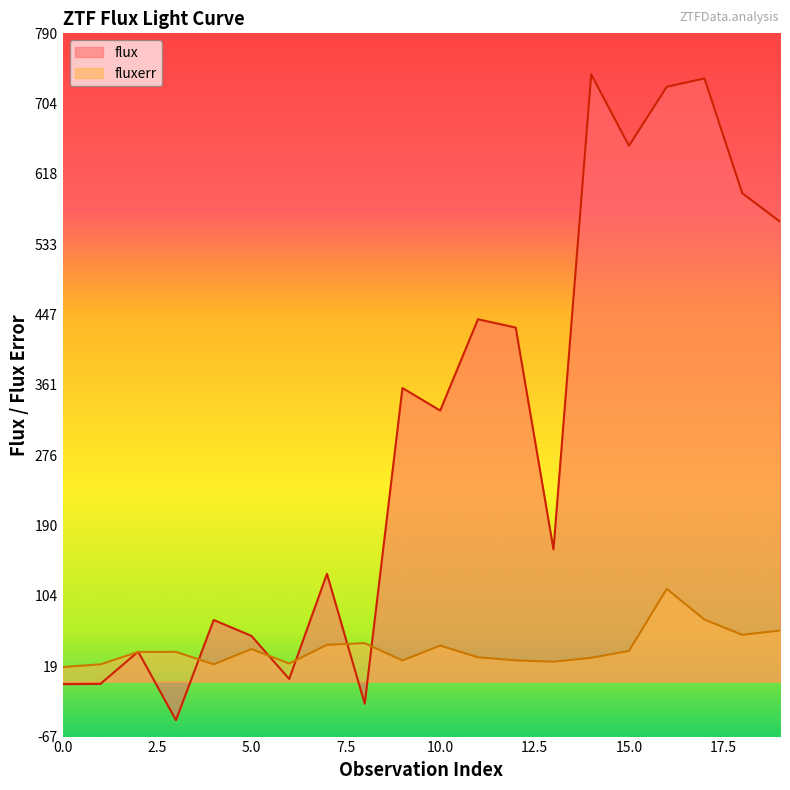

Reading left to right, what are all the values shown in this chart?

flux: 0=-3.2	1=-2.9	2=36.4	3=-47.1	4=74.9	5=55.5	6=3.1	7=131.2	8=-27.1	9=357.5	10=330.0	11=441.3	12=431.1	13=160.9	14=739.6	15=652.5	16=724.5	17=734.6	18=594.8	19=560.2
fluxerr: 0=17.6	1=20.9	2=36.0	3=36.1	4=20.9	5=39.5	6=21.9	7=44.7	8=46.7	9=25.6	10=43.7	11=29.5	12=25.8	13=24.1	14=28.8	15=37.3	16=112.8	17=75.4	18=56.9	19=62.0